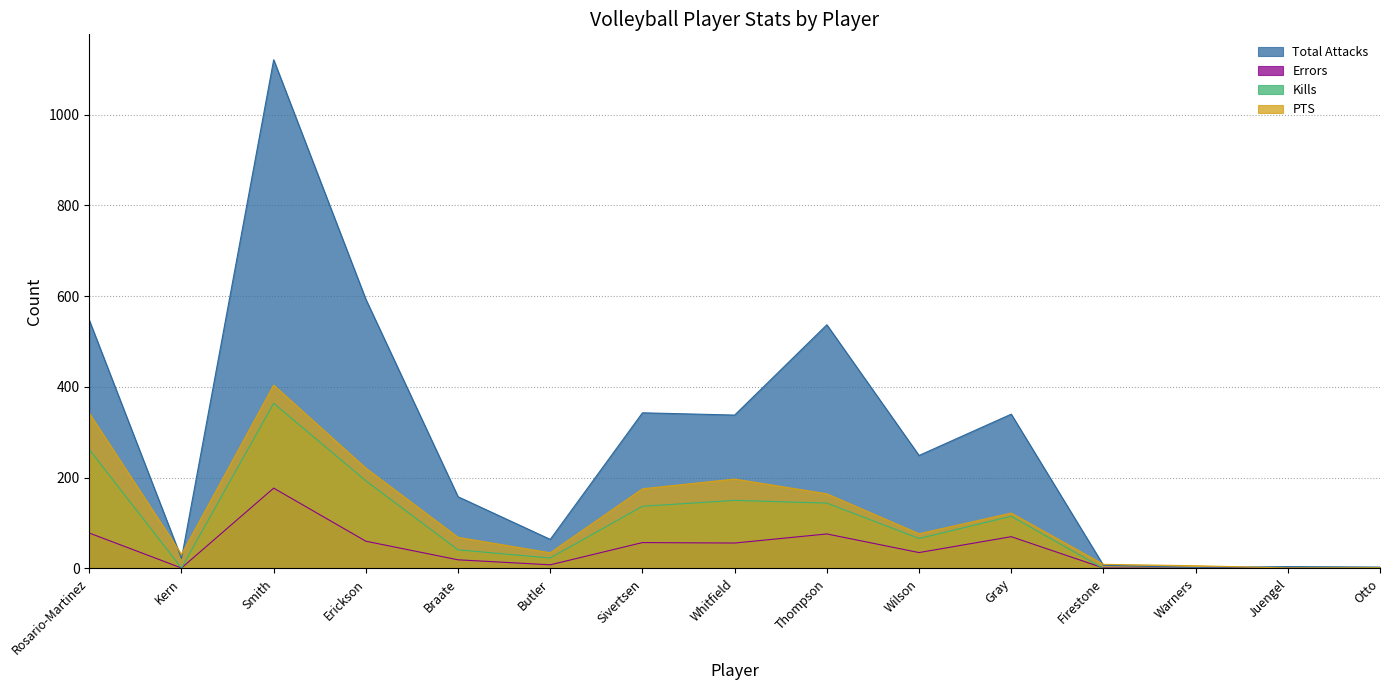

Is it true that PTS equals 1.0 at Juengel?

True